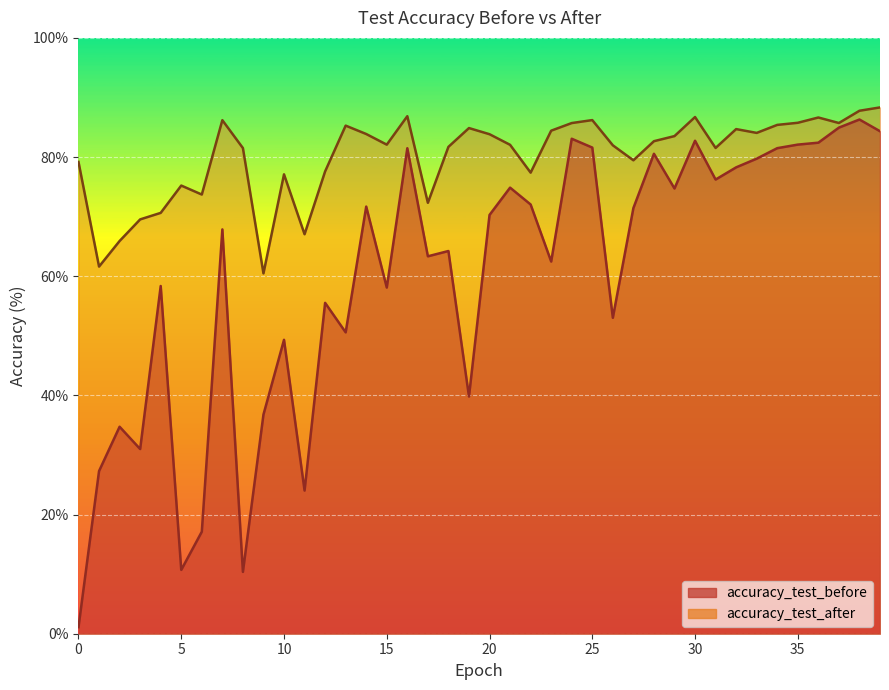

At 18, list the series in order from largest to smallest.

accuracy_test_after, accuracy_test_before